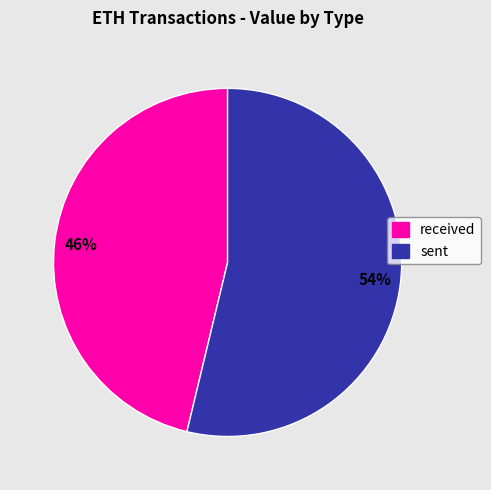

How many segments does this pie chart have?

2